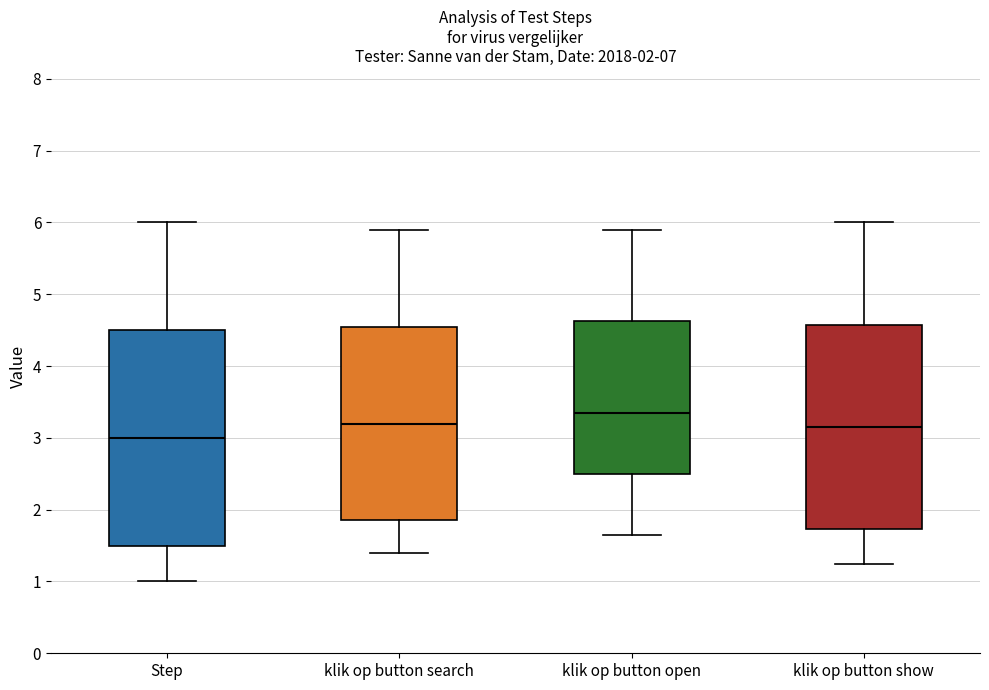

Which box's median line is the lowest?

Step